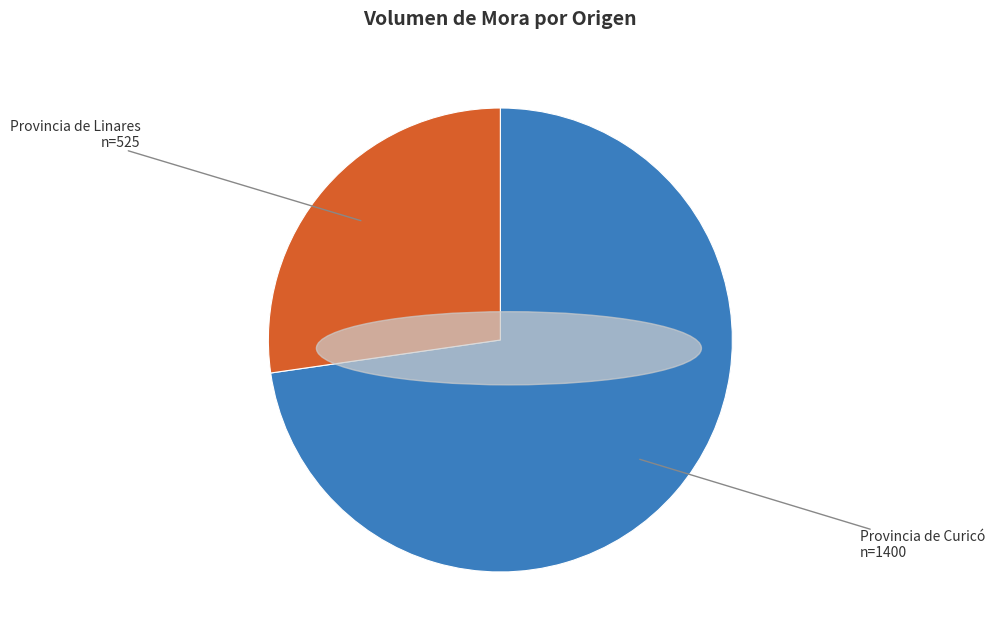

Is there a majority slice in this chart?

Yes